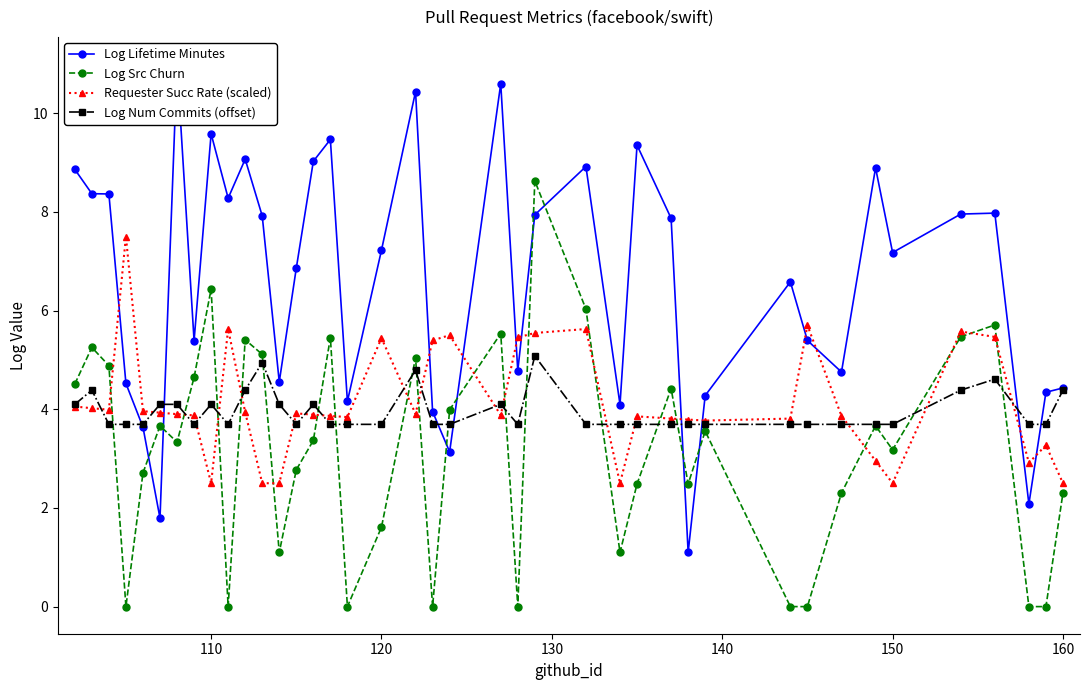

In Log Src Churn, how many points are higher than both neighbors (excluding endpoints)?

12